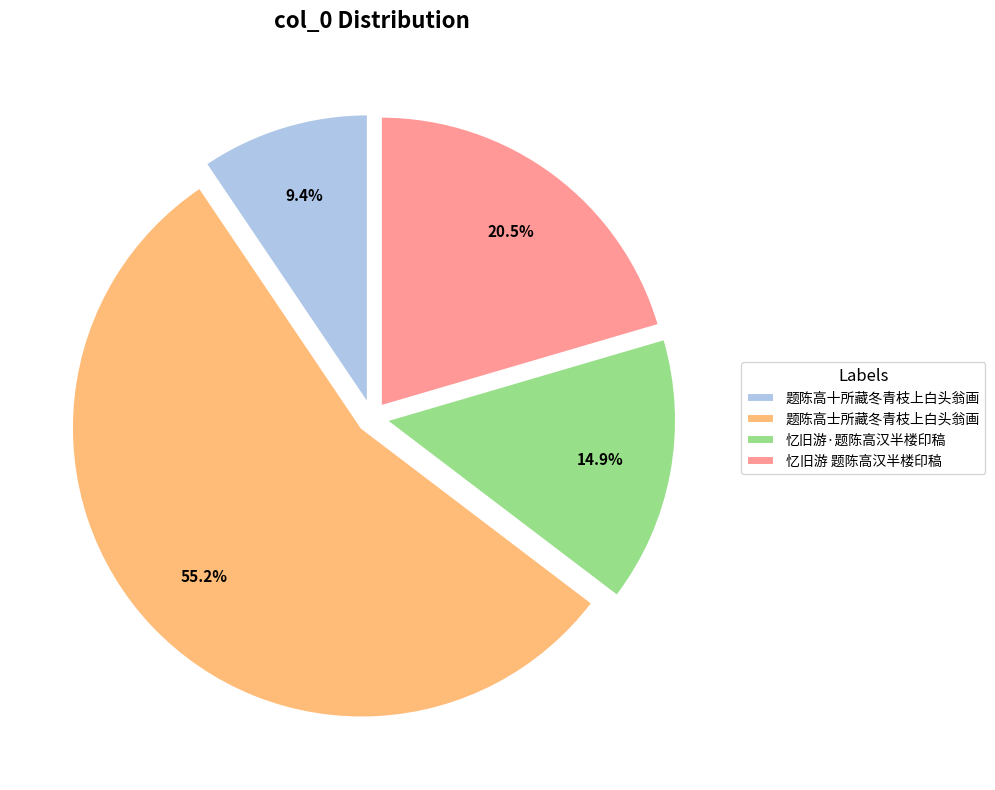

Combined, do 题陈高士所藏冬青枝上白头翁画 and 忆旧游 题陈高汉半楼印稿 account for over 50%?

Yes